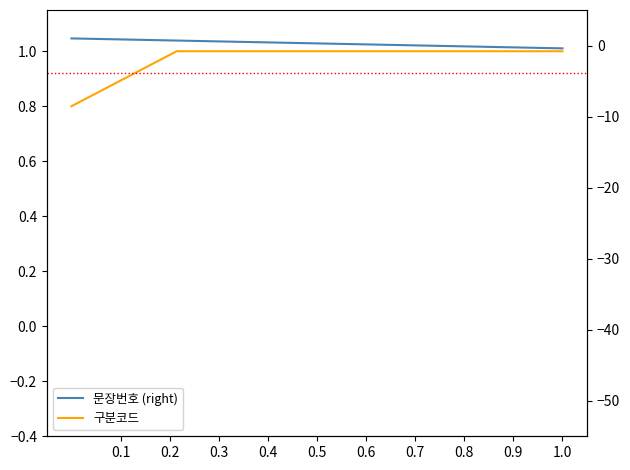

True or false: 구분코드 and 문장번호 (right) intersect in this chart.

True